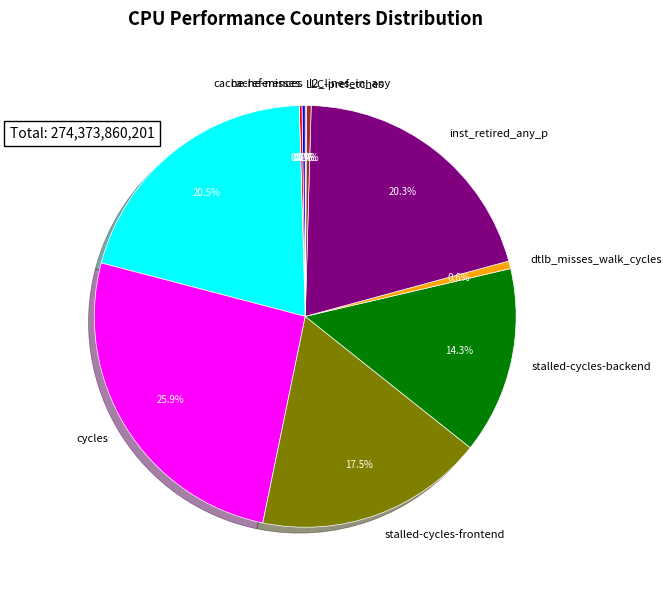

What is the ratio of the value at stalled-cycles-frontend to the value at dtlb_misses_walk_cycles?

30.0